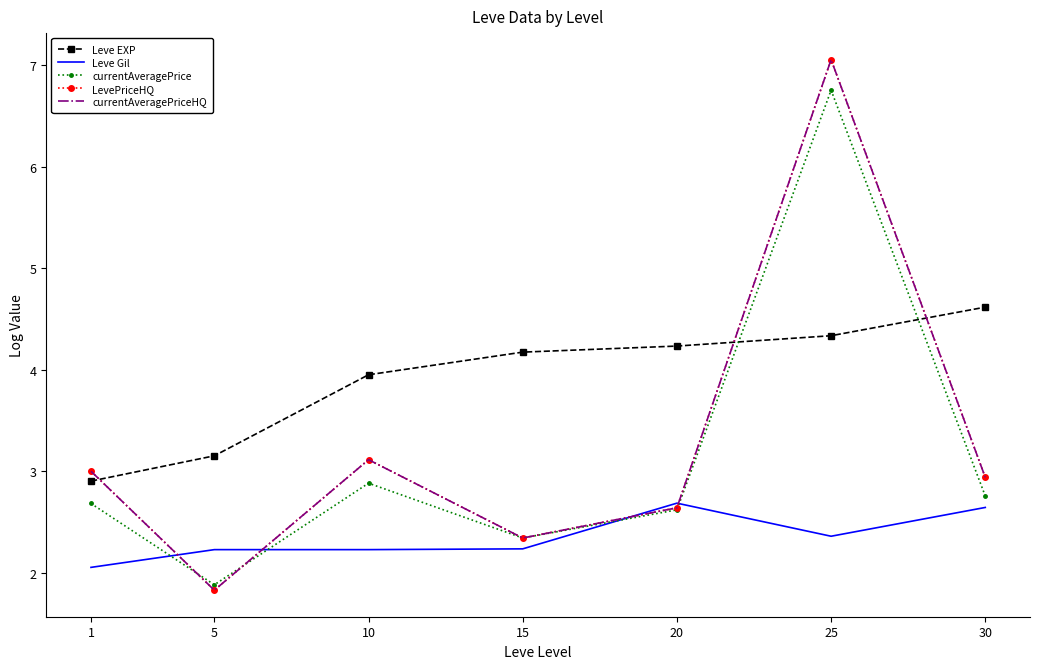

Does the chart have visible grid lines?

No